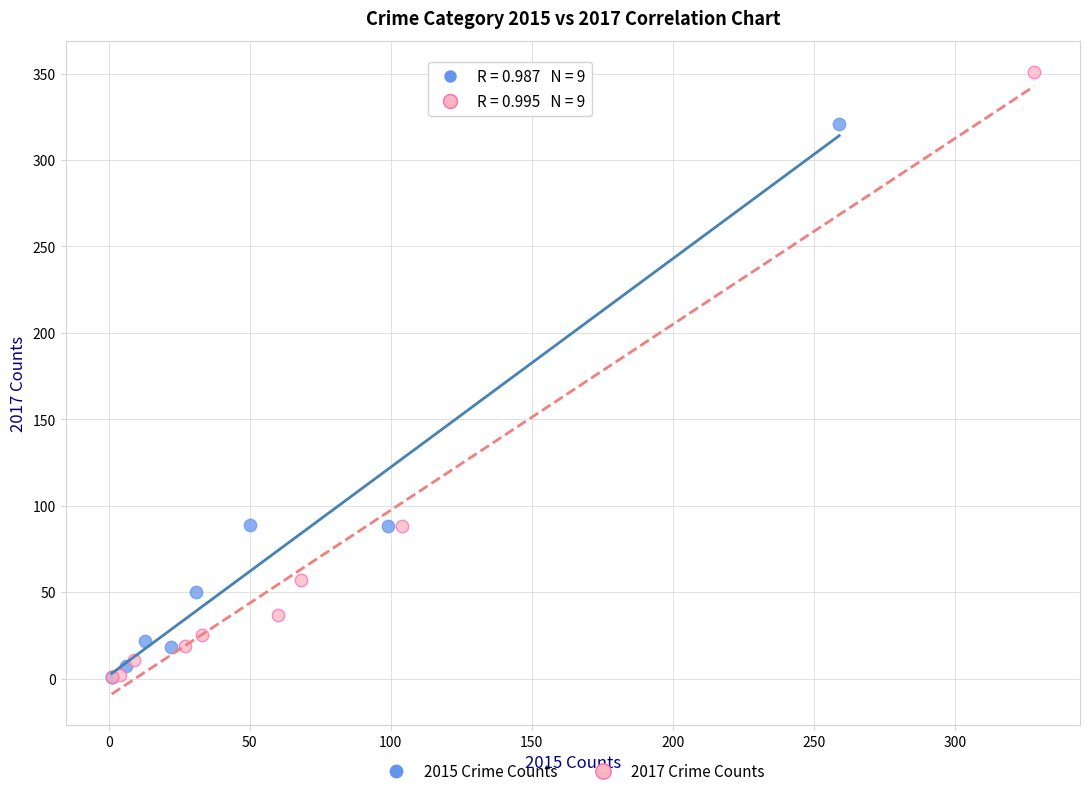

Which series has the largest Y range (max minus min)?

2017 Crime Counts